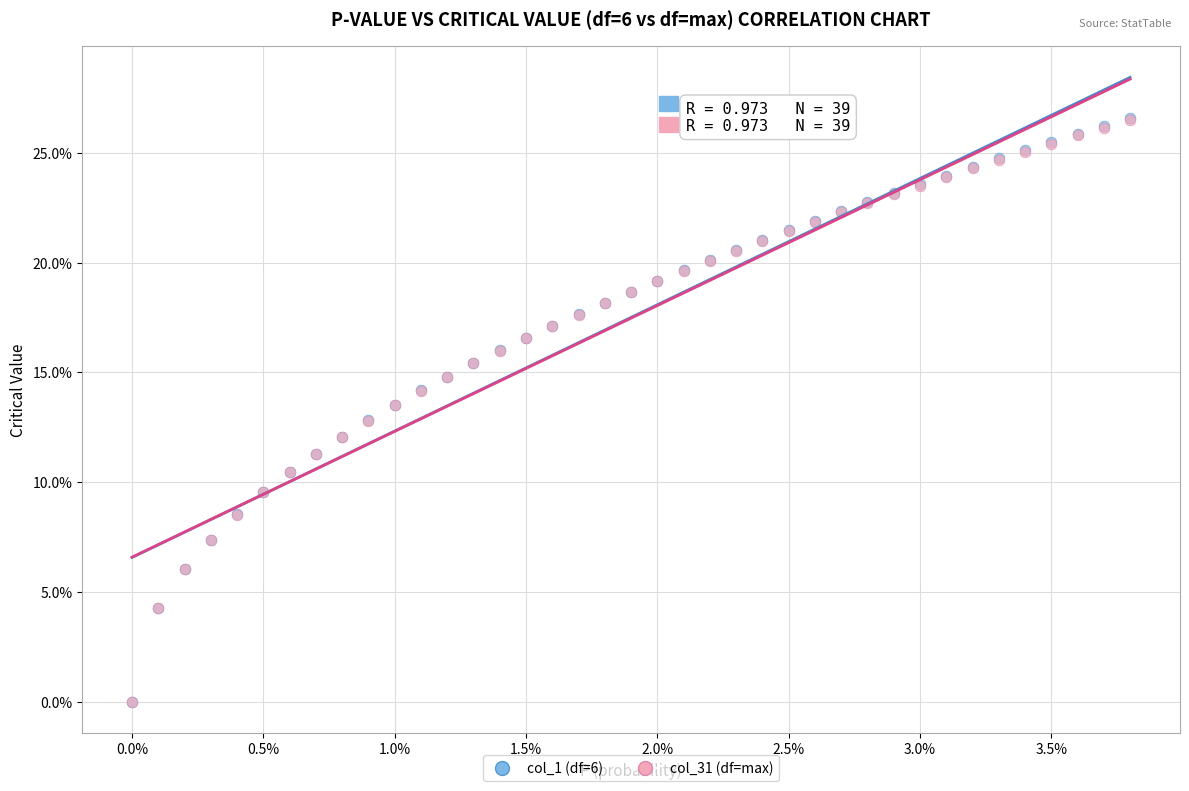

What are all the series names shown in the legend?

col_1 (df=6), col_31 (df=max)